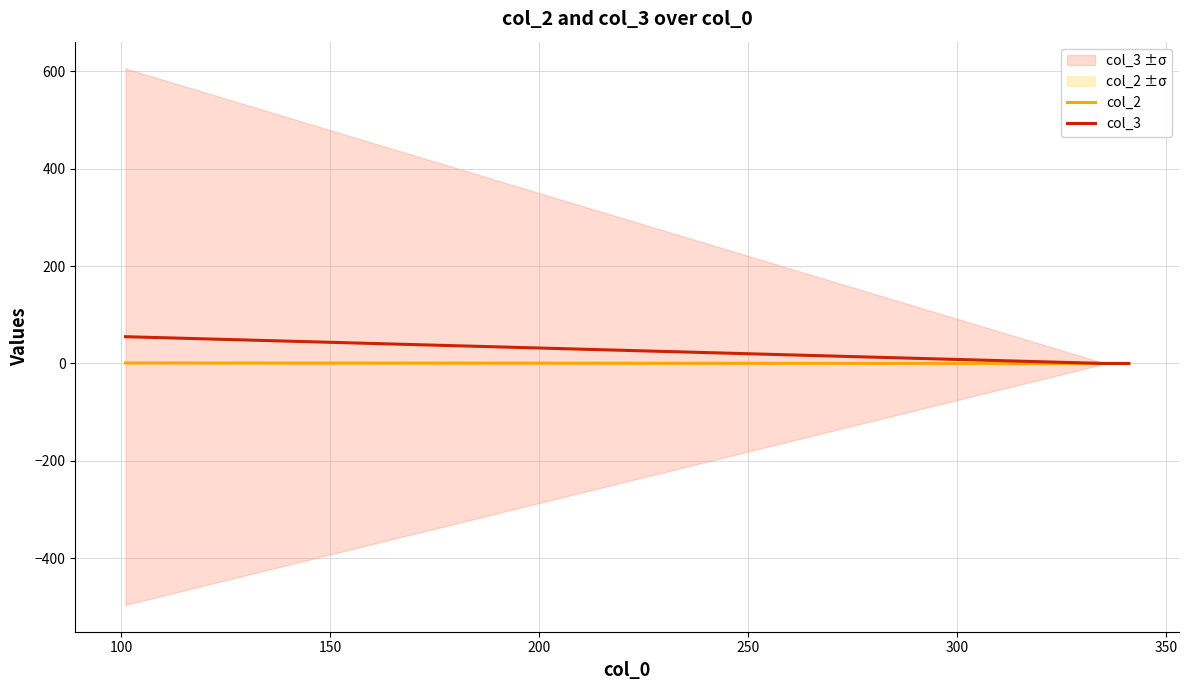

Does the chart have visible grid lines?

Yes